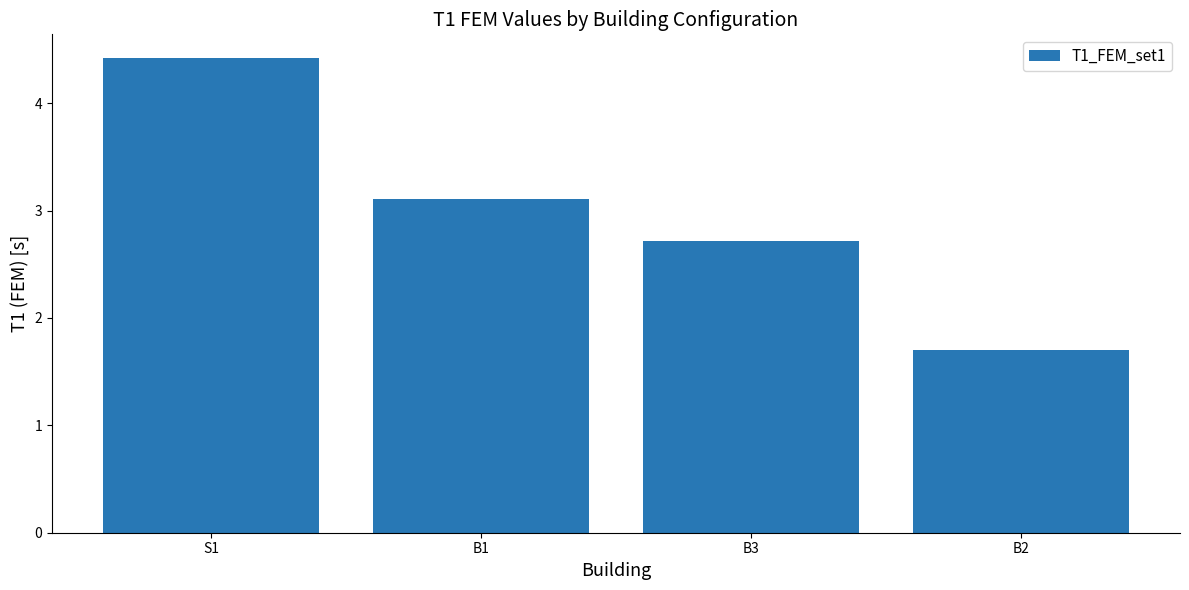

What is the sum of all values?

12.0